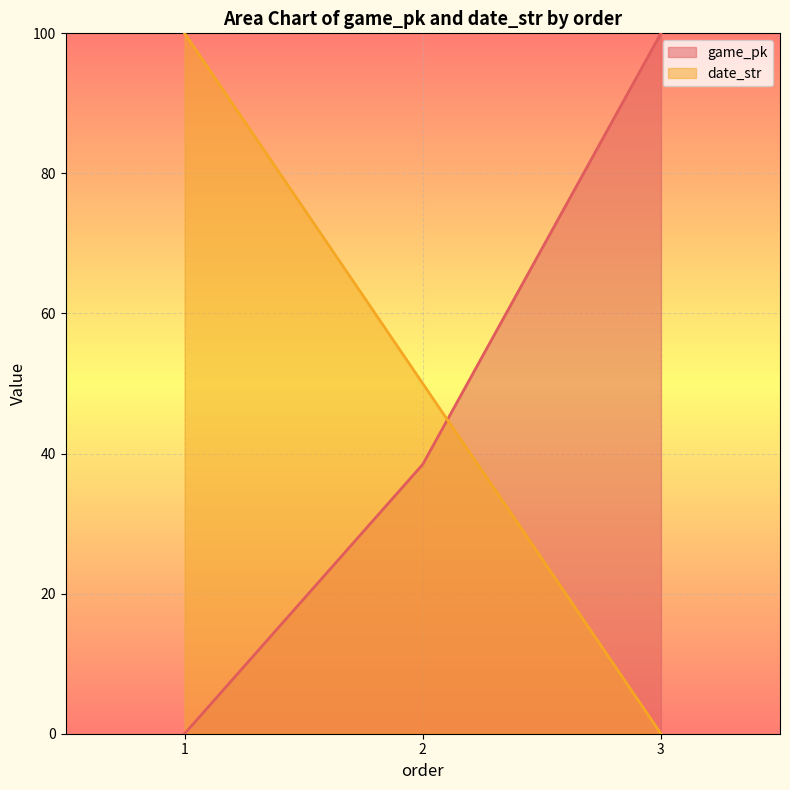

Reading left to right, extract all data points from this chart.

game_pk_line: 1=0.0	2=38.5	3=100.0
date_str_line: 1=100.0	2=50.0	3=0.0